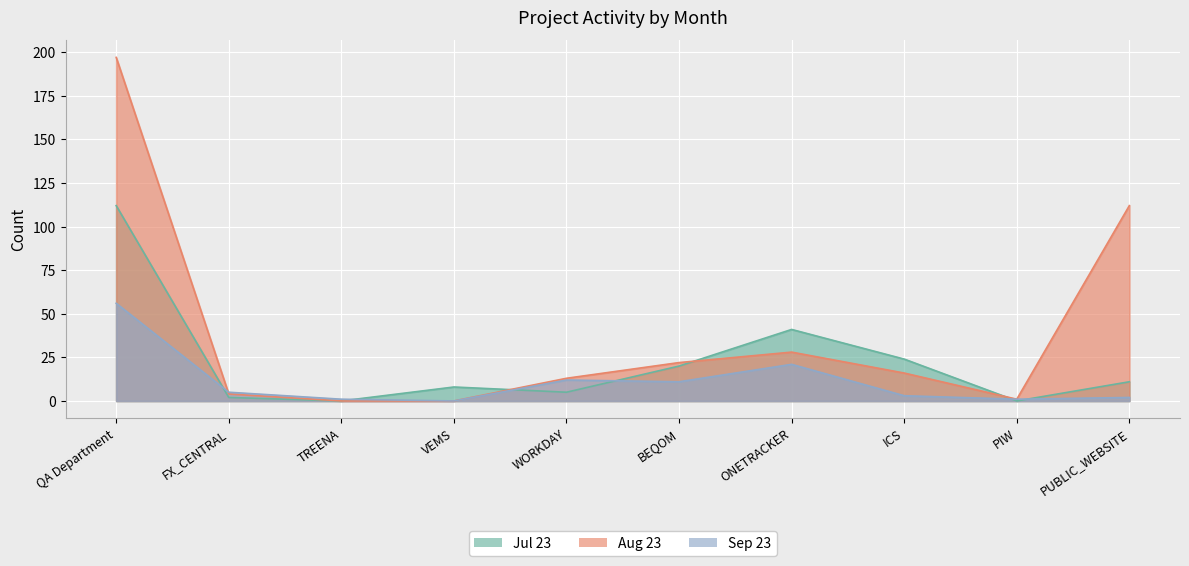

What is the label of the 3rd point from the left?

TREENA